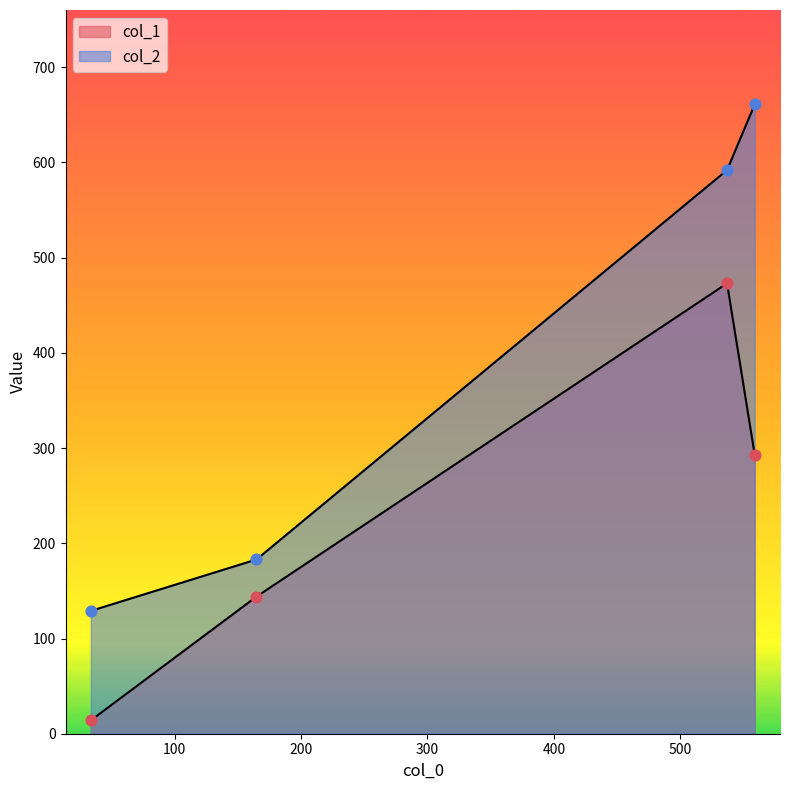

What are all the series names shown in the legend?

col_1, col_2